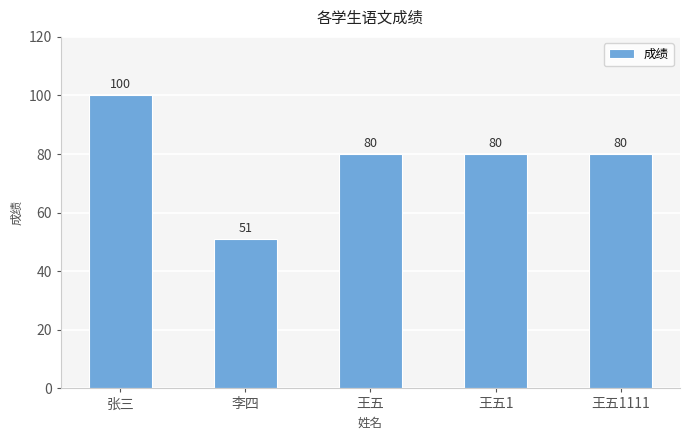

Reading left to right, extract all data points from this chart.

张三=100	李四=51	王五=80	王五1=80	王五1111=80